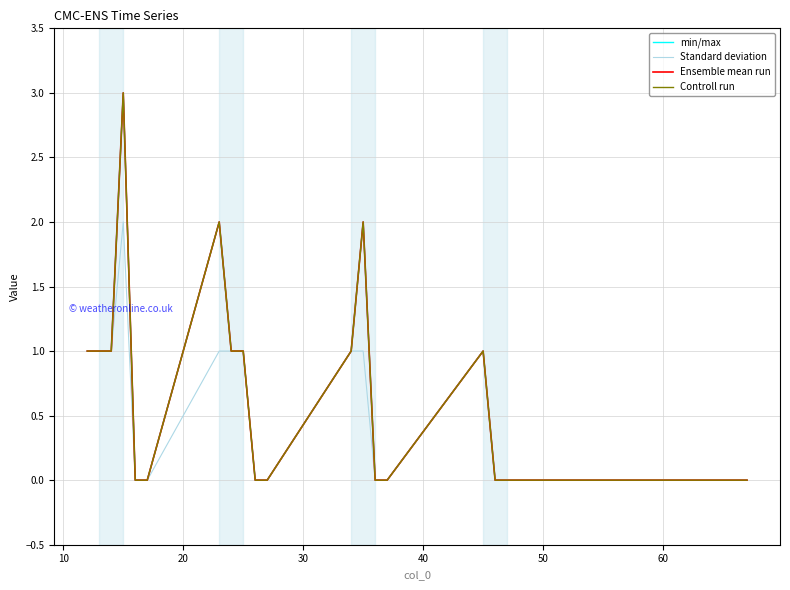

What are all the series names shown in the legend?

min/max, Standard deviation, Ensemble mean run, Controll run